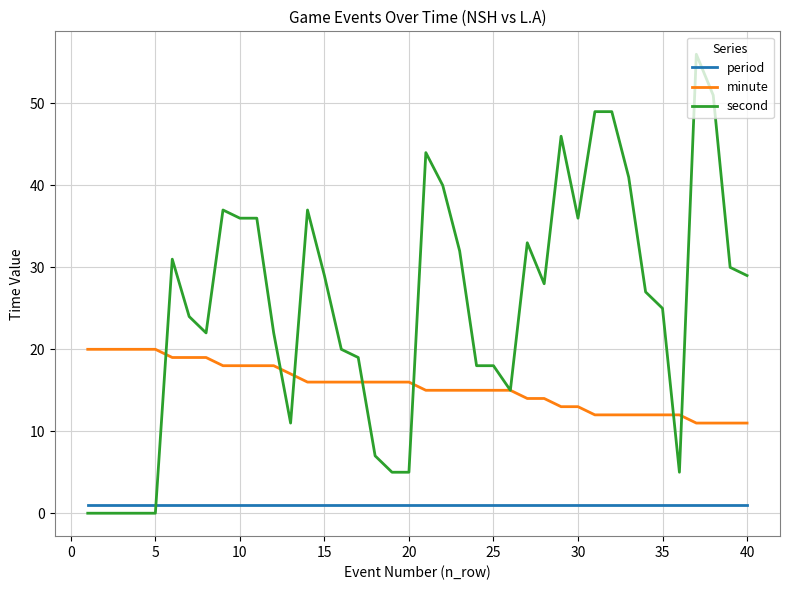

Which series has the largest range (max minus min)?

second